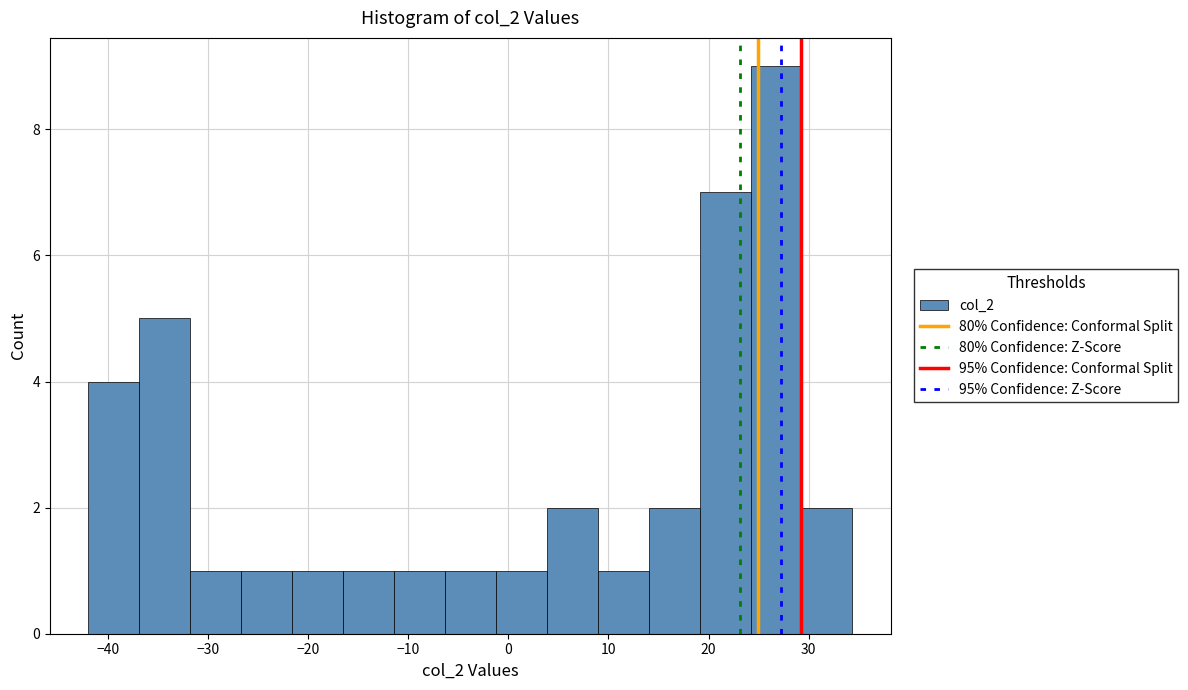

Reading left to right, transcribe this chart: for each bar, give the range it covers on the x-axis and its height. Neither the bar edges nor the heights are printed on the chart, so give them approximately, as read against the axes.

-42 to -37: 4
-37 to -32: 5
-32 to -27: 1
-27 to -22: 1
-22 to -17: 1
-17 to -11: 1
-11 to -6: 1
-6 to -1: 1
-1 to 4: 1
4 to 9: 2
9 to 14: 1
14 to 19: 2
19 to 24: 7
24 to 29: 9
29 to 34: 2